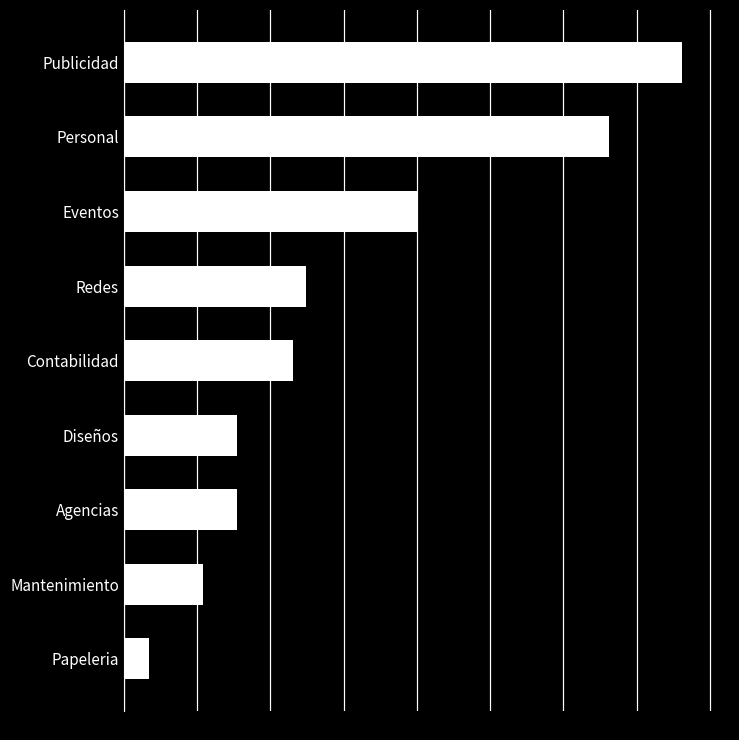

What is the maximum value shown in the chart?

29700